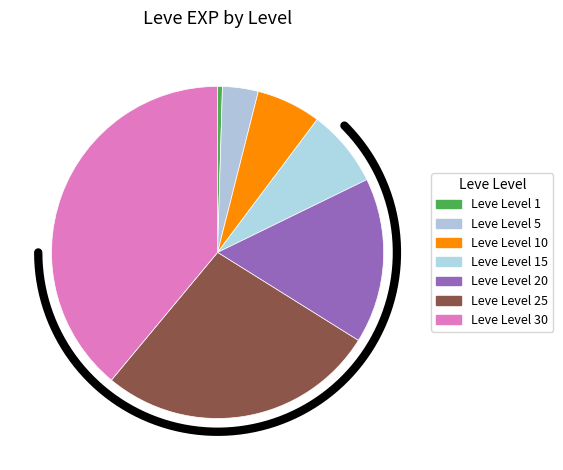

How many slices are in this pie chart?

7